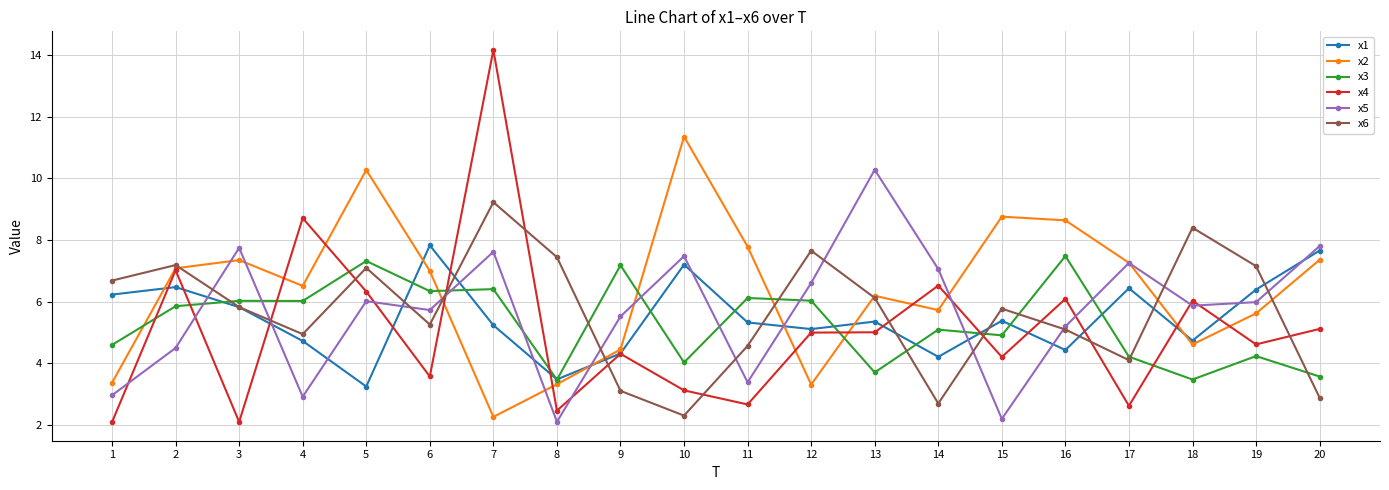

What are all the series names shown in the legend?

x1, x2, x3, x4, x5, x6